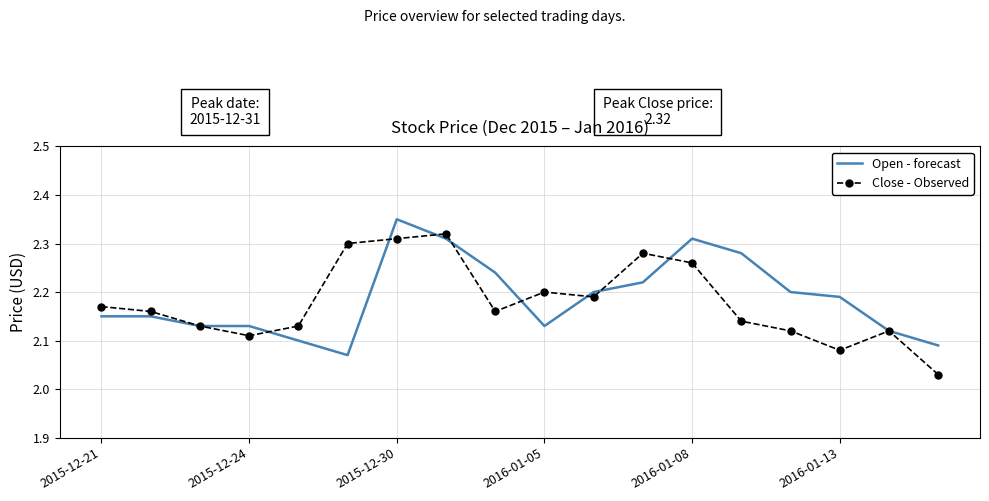

Rank the series by their maximum value, from lowest to highest.

Close - Observed, Open - forecast